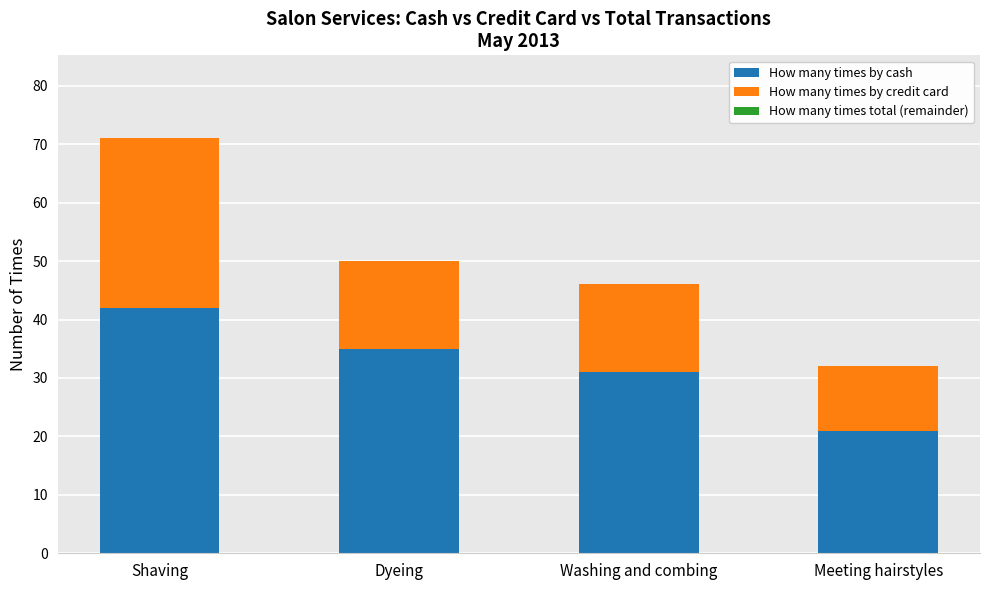

Are the bars horizontal?

No